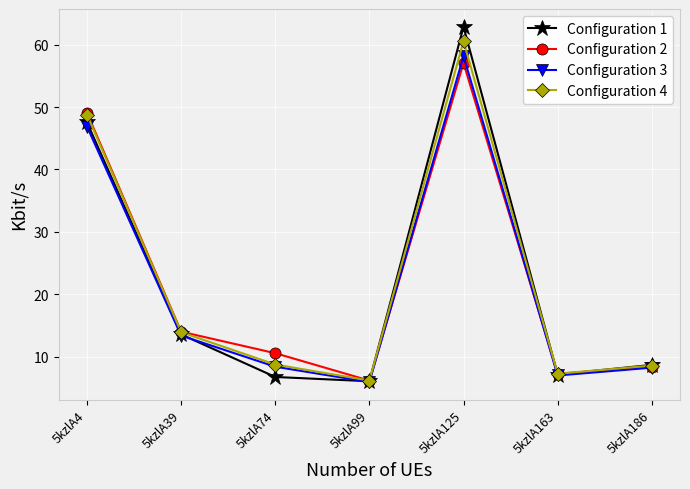

The value of Configuration 4 at 5kzlA39 is 13.9. True or false?

True